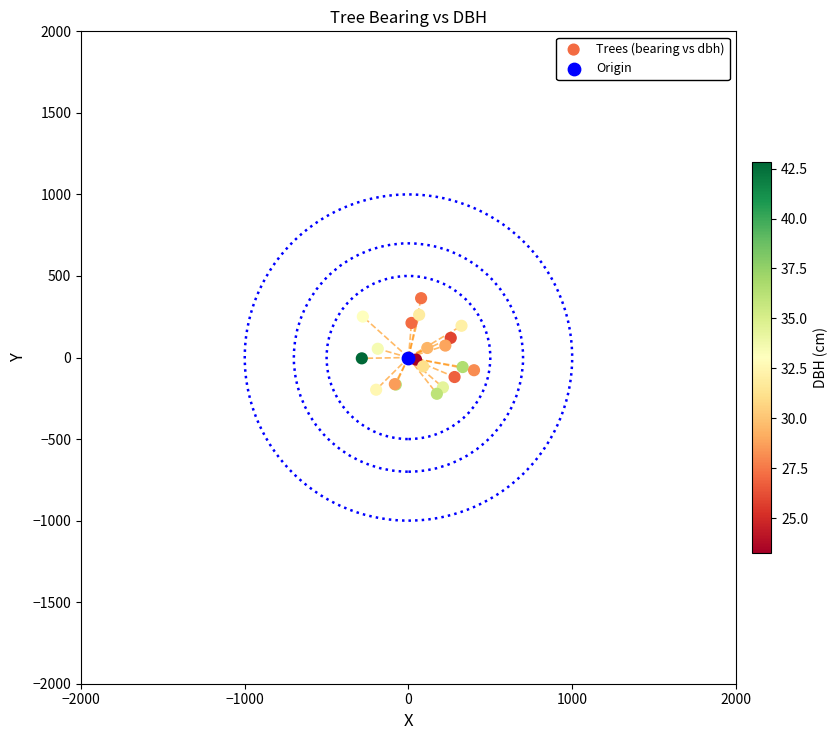

What are all the series names shown in the legend?

Trees (bearing vs dbh), Origin